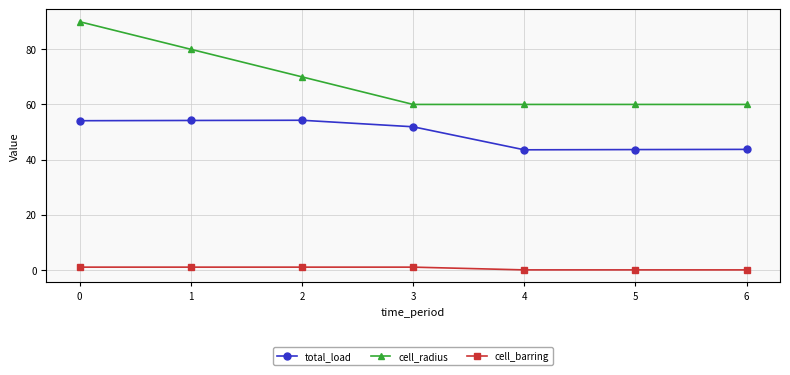

What is the highest value of the total_load series?

54.3